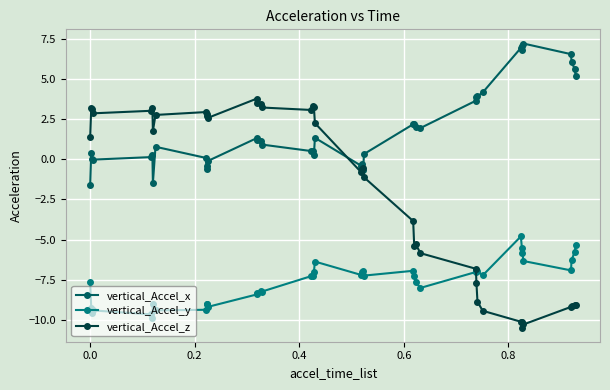

Rank the series by their average value, from lowest to highest.

vertical_Accel_y, vertical_Accel_z, vertical_Accel_x